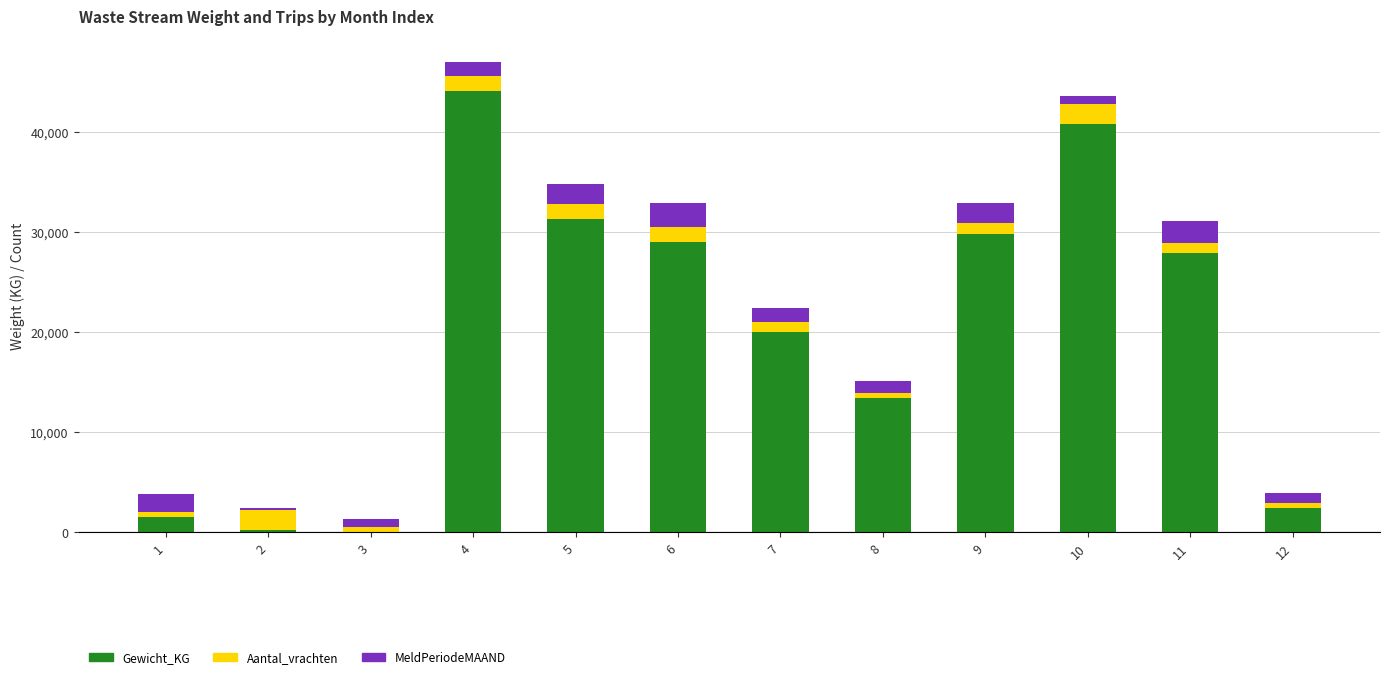

What is the maximum value for Gewicht_KG?

44060